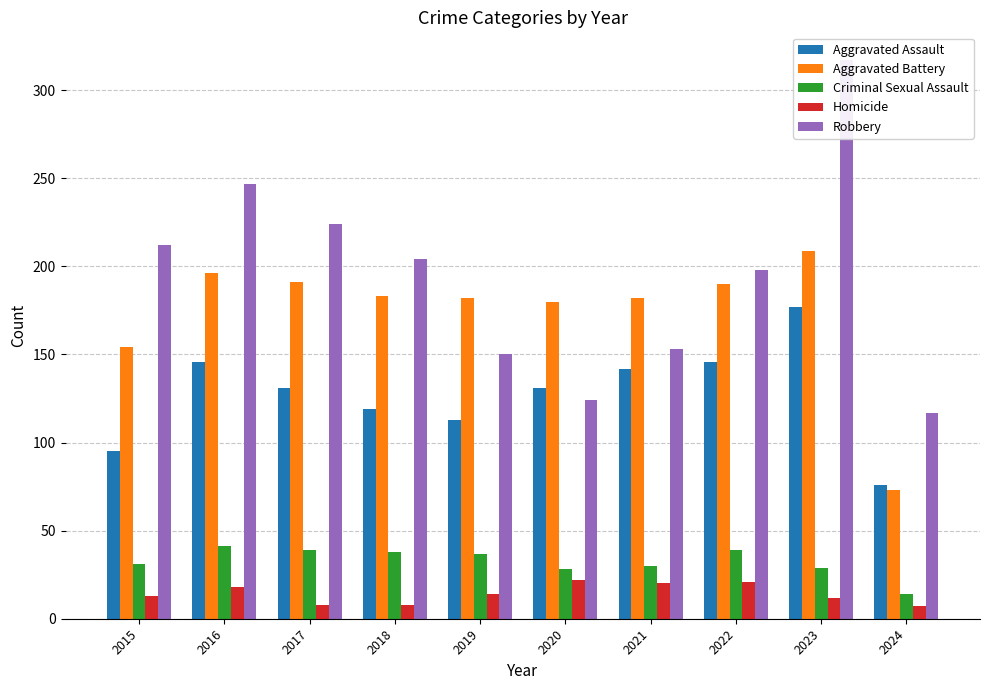

What are all the series names shown in the legend?

Aggravated Assault, Aggravated Battery, Criminal Sexual Assault, Homicide, Robbery